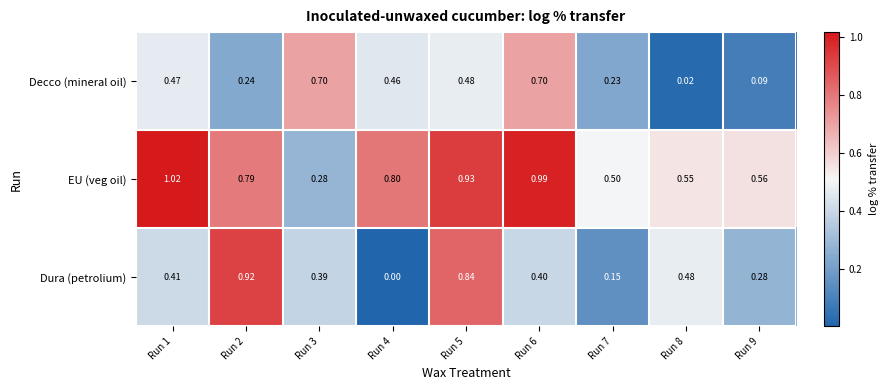

Between Run 1 and Run 5, which series saw the biggest shift?

Dura (petrolium)